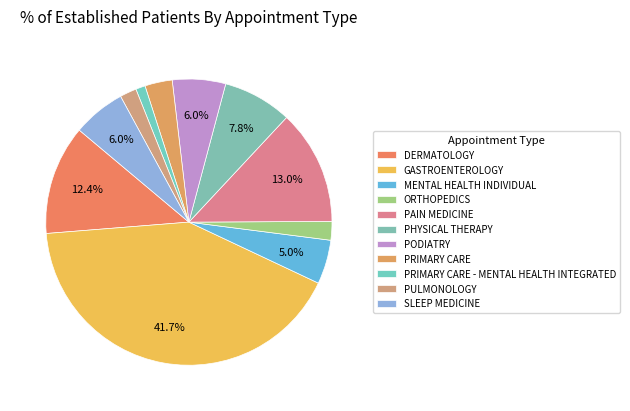

To the nearest percent, what is the combined percentage of PAIN MEDICINE and PHYSICAL THERAPY?

21%